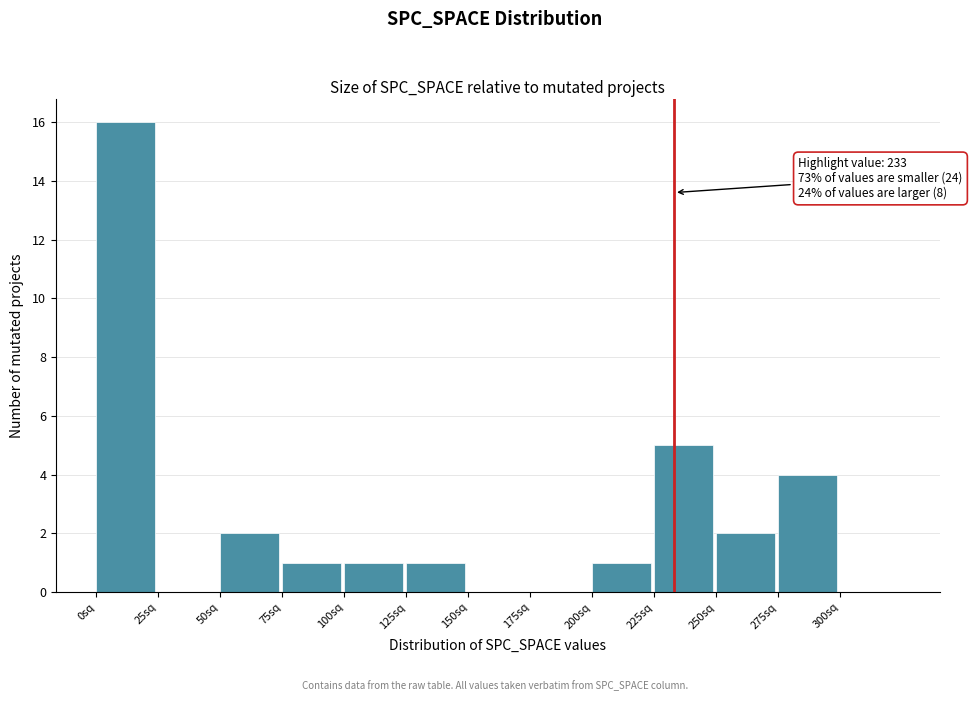

Over which range of the x-axis is the bar tallest?

0 to 25